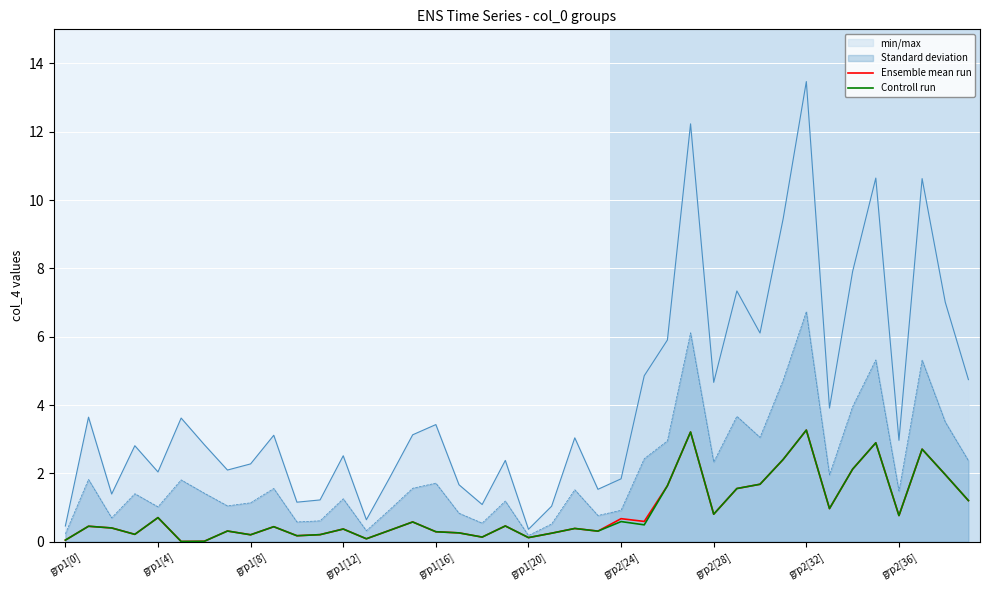

What is the difference between the maximum and minimum values in the Ensemble mean run series?

3.3